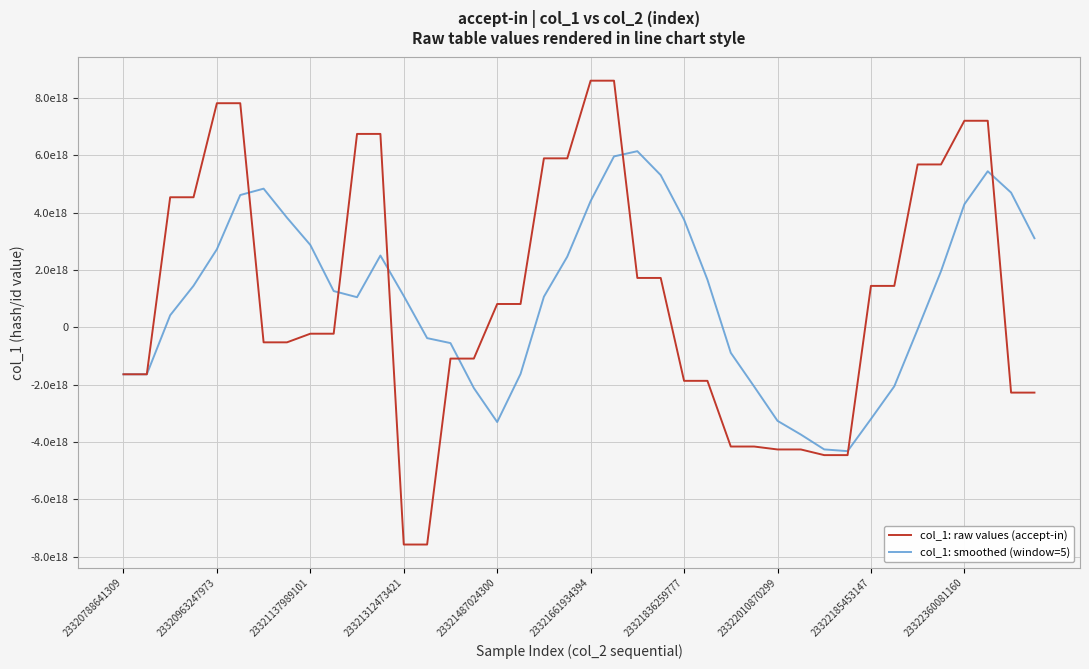

At how many categories does at least one series exceed -5645982352891672576?

40